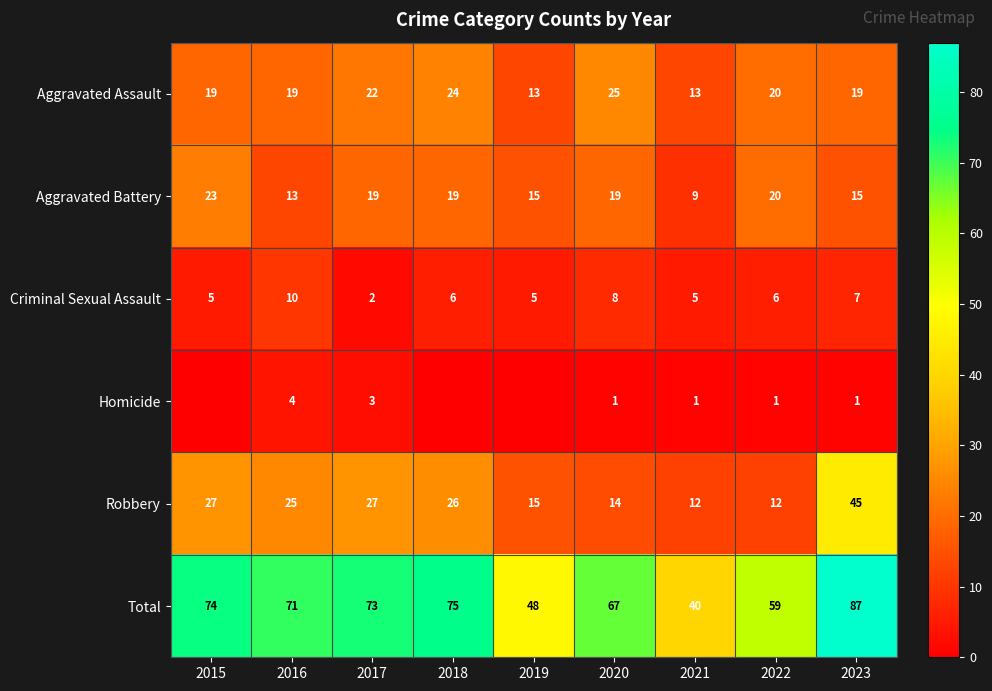

What is the lowest value of the Aggravated Assault series?

13